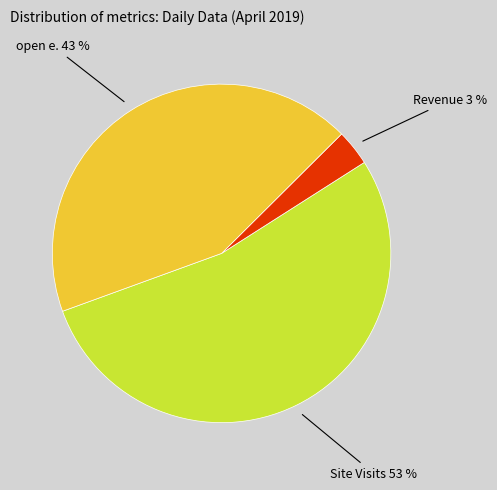

To the nearest percent, what portion does Revenue represent?

3%